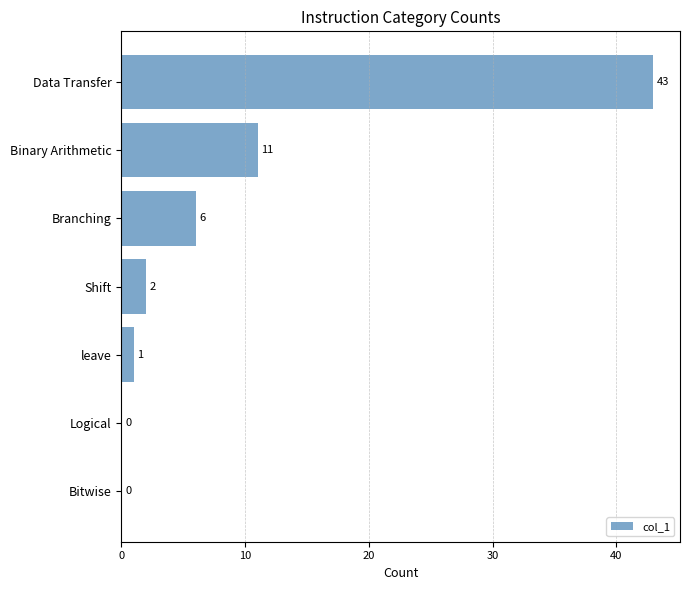

Approximately how many times larger is the value at Shift compared to Branching?

0.3